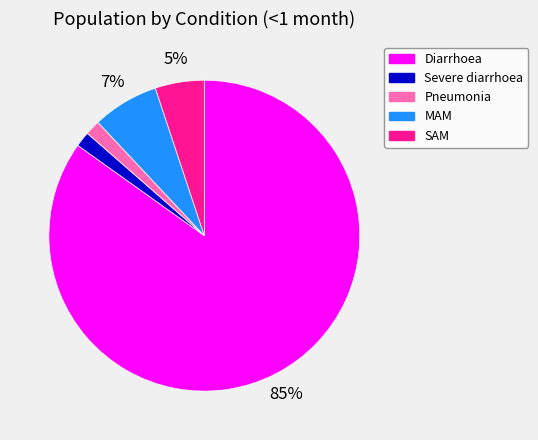

Which category has the biggest portion of the pie?

Diarrhoea